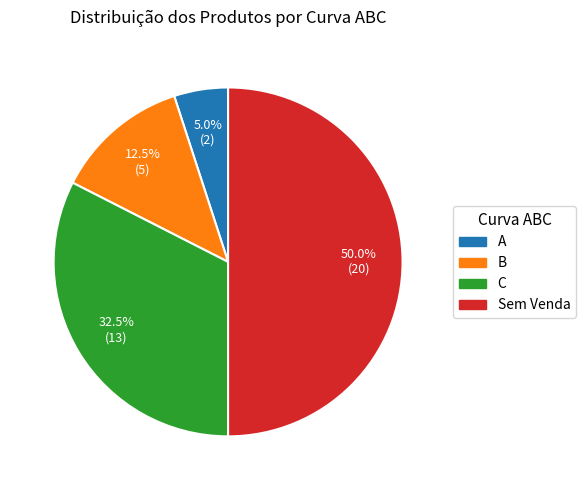

Rank the categories by value from highest to lowest.

Sem Venda, C, B, A